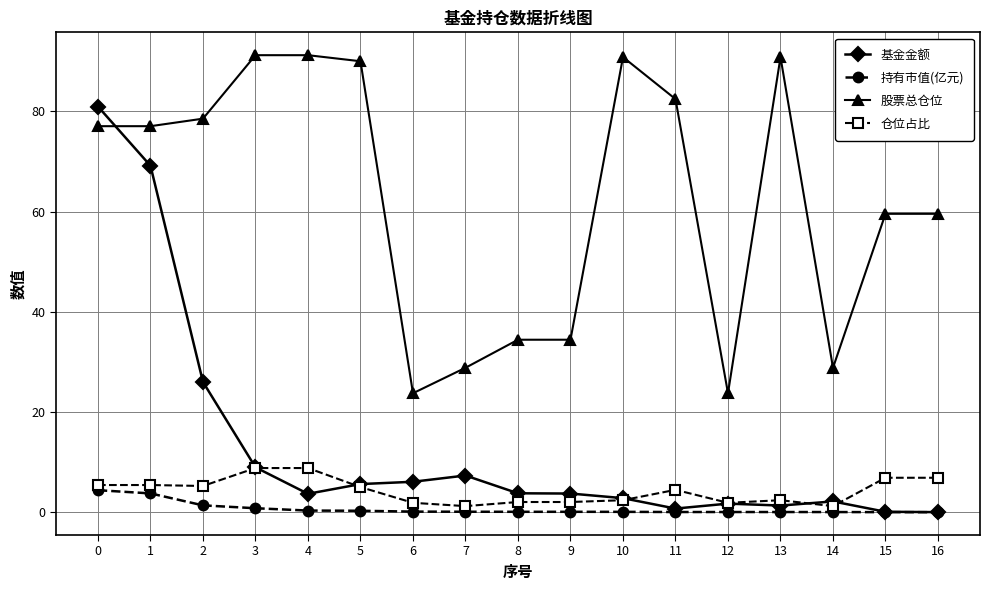

Between 2 and 7, which series saw the biggest shift?

股票总仓位